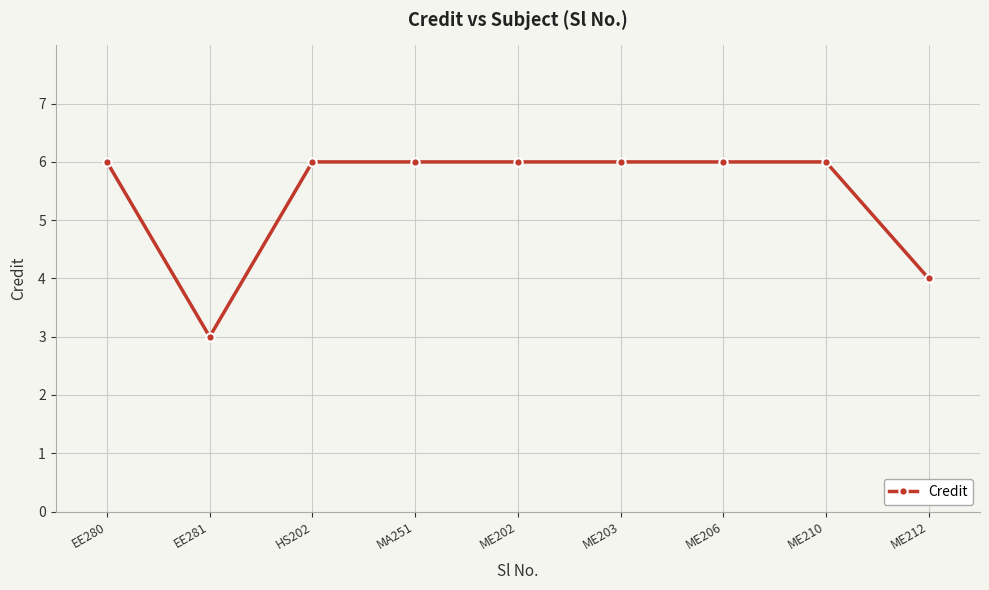

How many lines are shown in the chart?

1